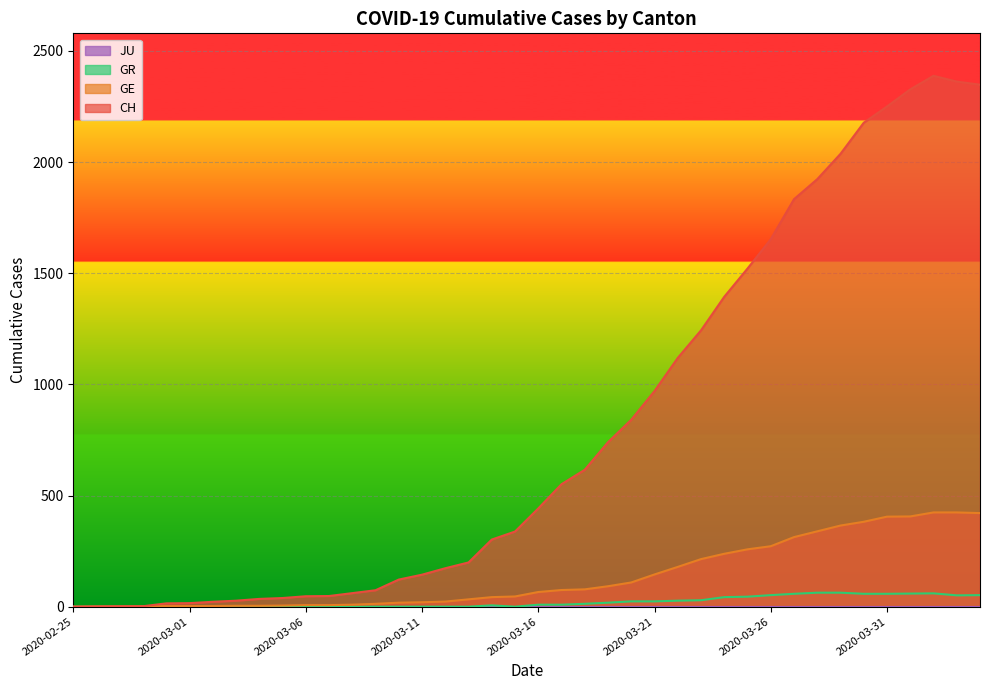

Count the number of categories in the chart.

40